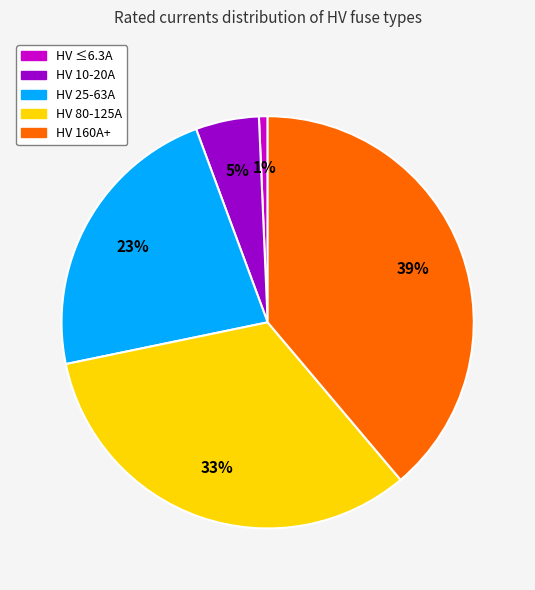

How many segments does this pie chart have?

5